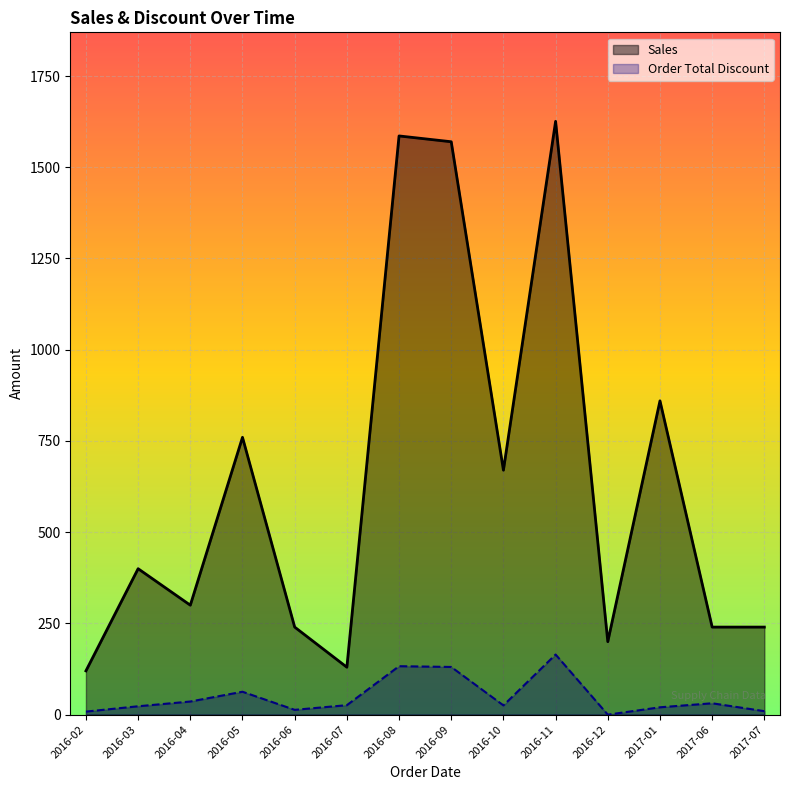

What is the spread (max minus min) of values at 2016-03?

376.9